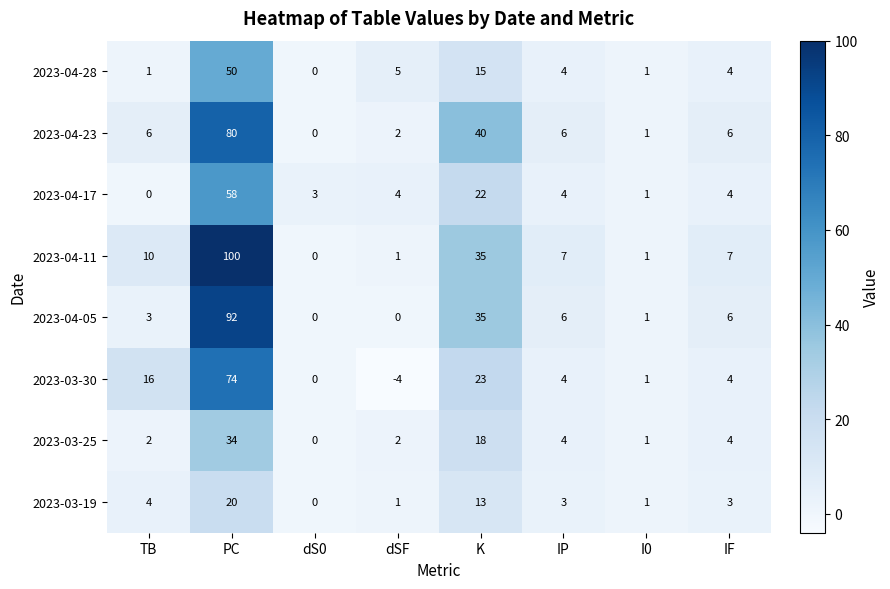

Where is 2023-03-25 nearest to the value 17?

K